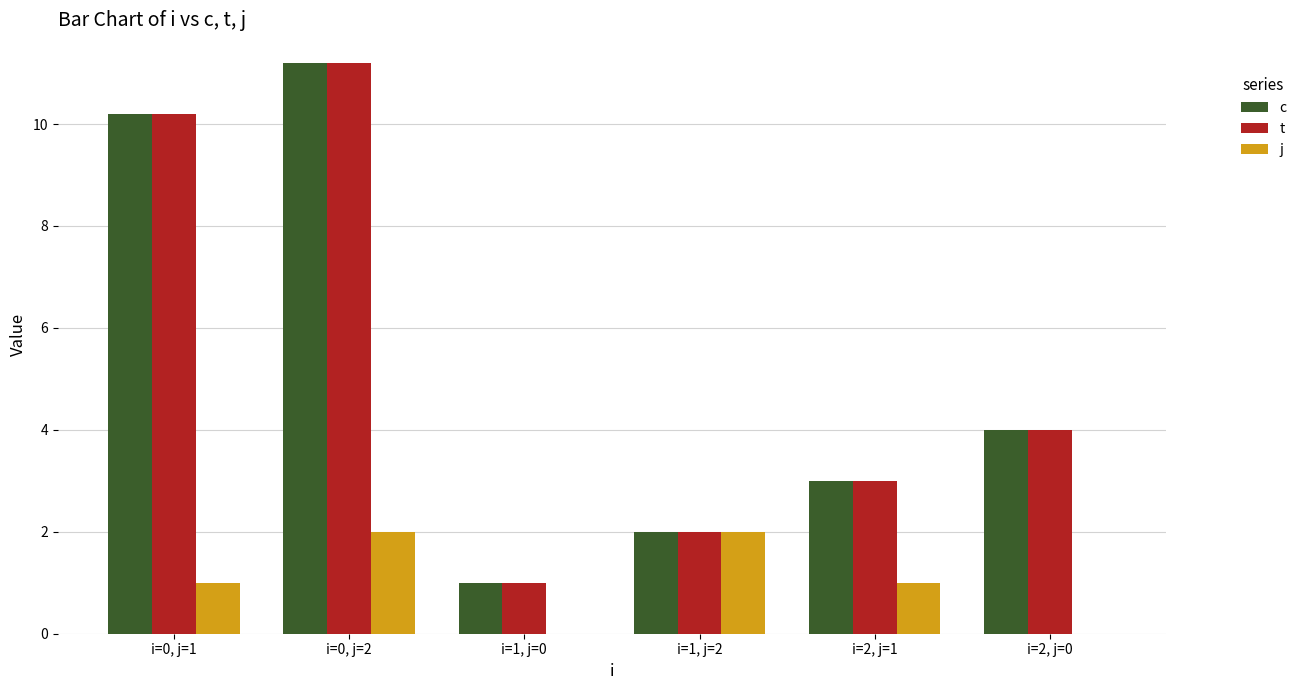

Are the bars grouped side by side (vs. stacked)?

Yes